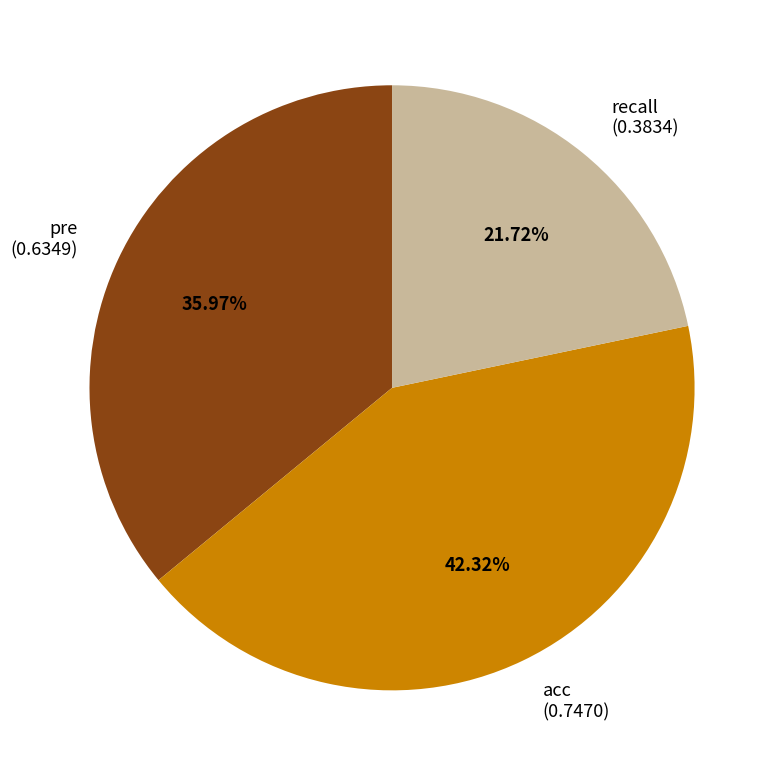

Which category has the smallest portion of the pie?

recall